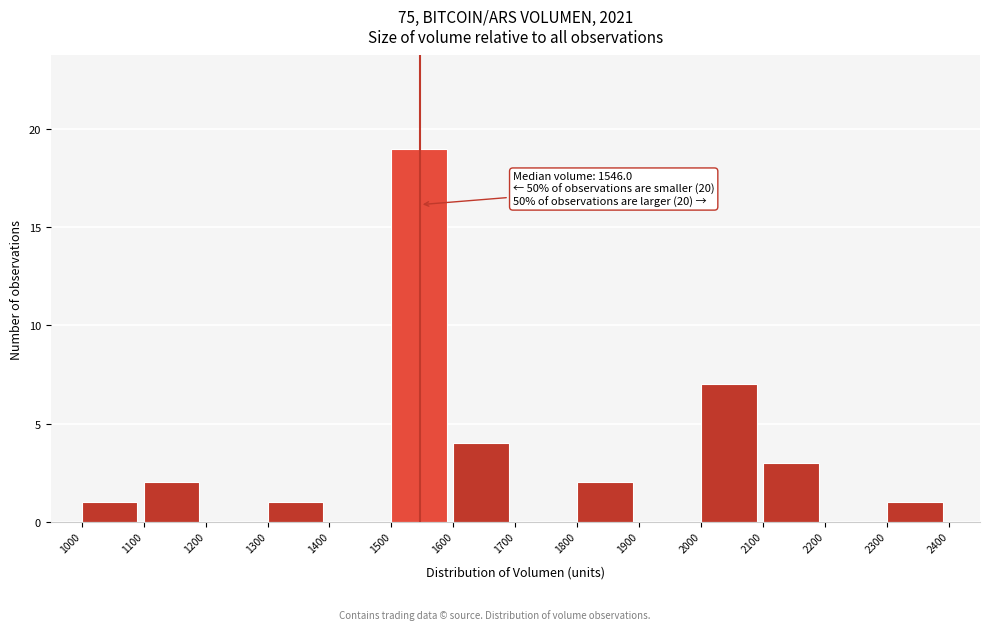

Over which range of the x-axis is the bar tallest?

1500 to 1600